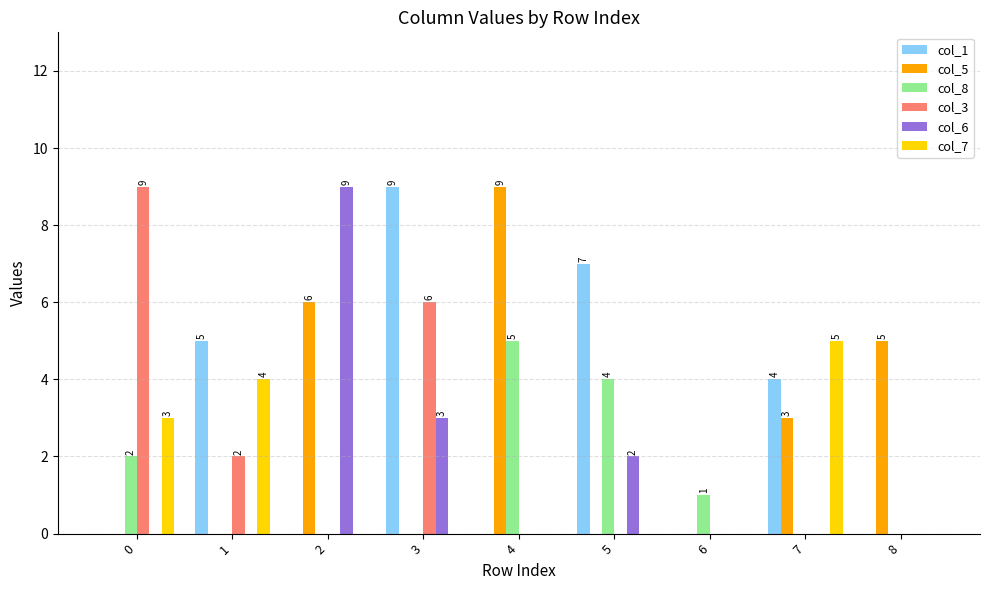

True or false: col_7 has a value of 0 at 3.

True